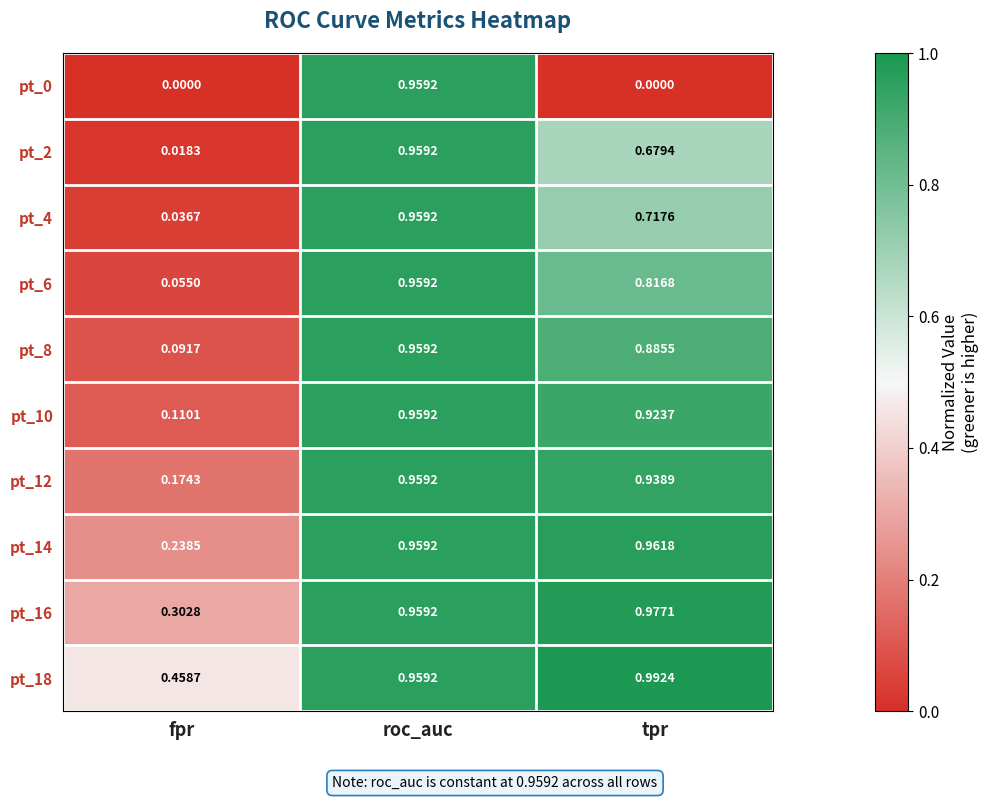

Which label corresponds to the largest value in the chart?

tpr